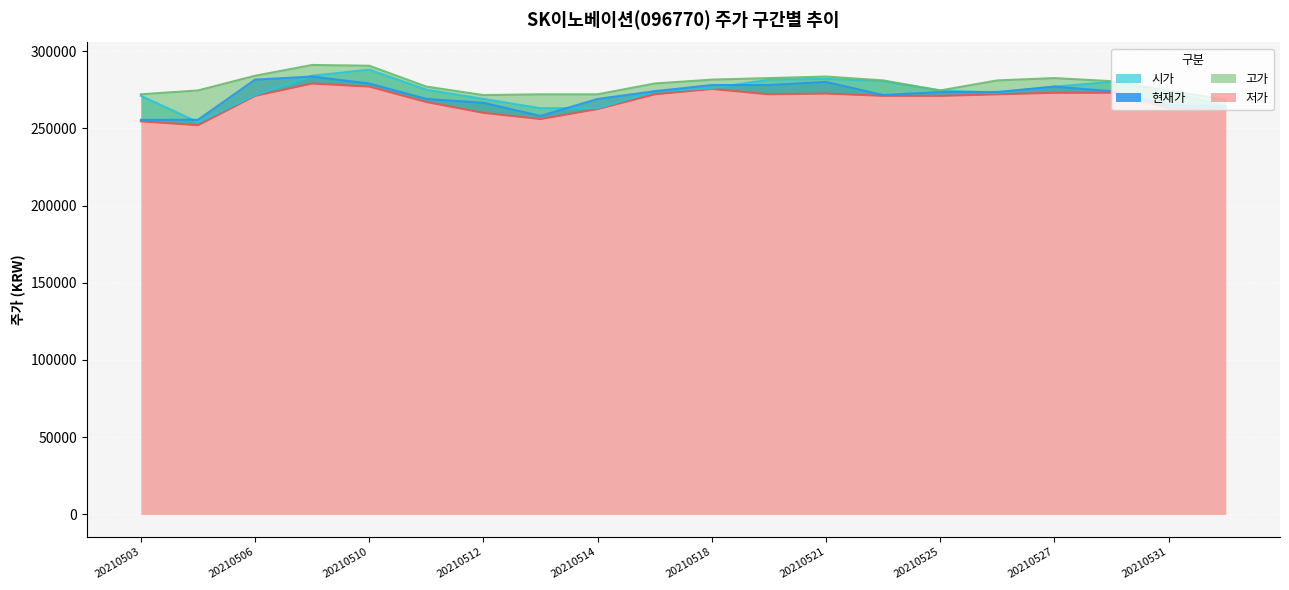

Reading left to right, what are all the values shown in this chart?

현재가: 20210503=255500	20210504=255500	20210506=281500	20210507=283500	20210510=279000	20210511=269000	20210512=266500	20210513=258000	20210514=269000	20210517=274000	20210518=278000	20210520=278000	20210521=280000	20210524=271500	20210525=273500	20210526=273500	20210527=277000	20210528=274000	20210531=265000	20210601=264000
시가: 20210503=271000	20210504=254000	20210506=271500	20210507=284000	20210510=288000	20210511=275000	20210512=269000	20210513=263000	20210514=263000	20210517=274000	20210518=276000	20210520=281500	20210521=282000	20210524=280500	20210525=274500	20210526=273000	20210527=277000	20210528=280000	20210531=274000	20210601=264000
고가: 20210503=272000	20210504=274500	20210506=284000	20210507=291000	20210510=290500	20210511=277000	20210512=271500	20210513=272000	20210514=272000	20210517=279000	20210518=281500	20210520=282500	20210521=283500	20210524=281000	20210525=274500	20210526=281000	20210527=282500	20210528=280500	20210531=274500	20210601=268500
저가: 20210503=254500	20210504=252000	20210506=271000	20210507=279000	20210510=277000	20210511=267000	20210512=260000	20210513=256000	20210514=262500	20210517=272000	20210518=275500	20210520=272000	20210521=272500	20210524=271000	20210525=271000	20210526=272000	20210527=273000	20210528=273000	20210531=263000	20210601=262000